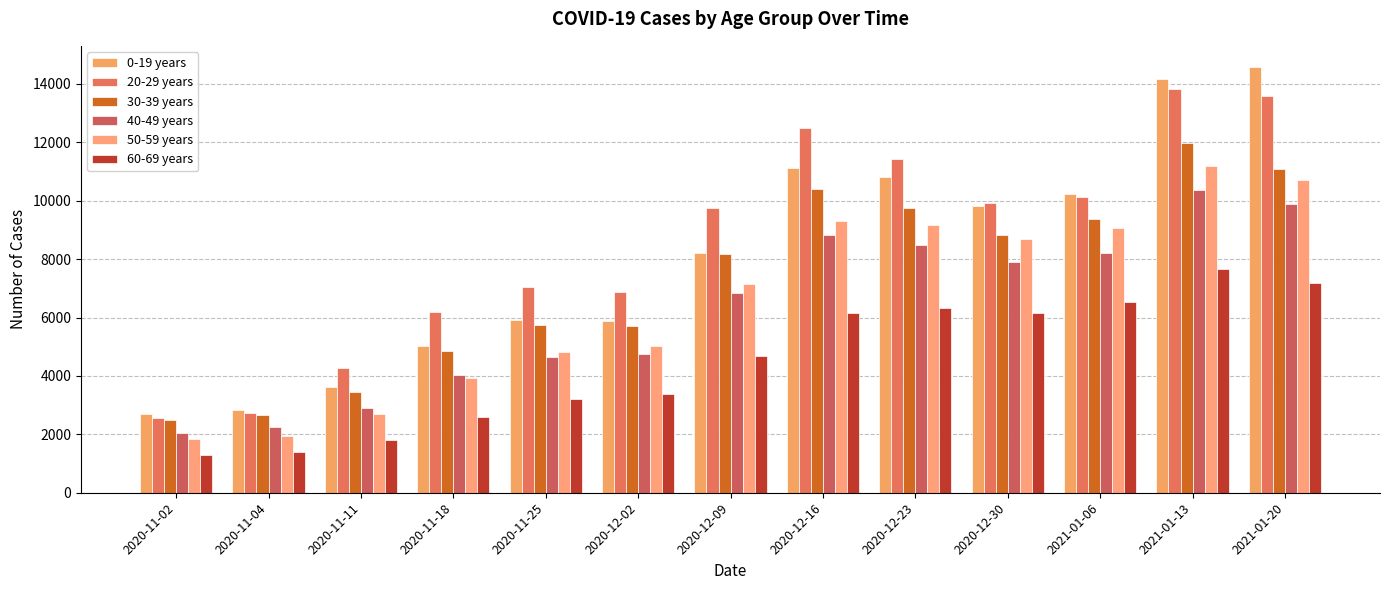

Which series has the largest range (max minus min)?

0-19 years